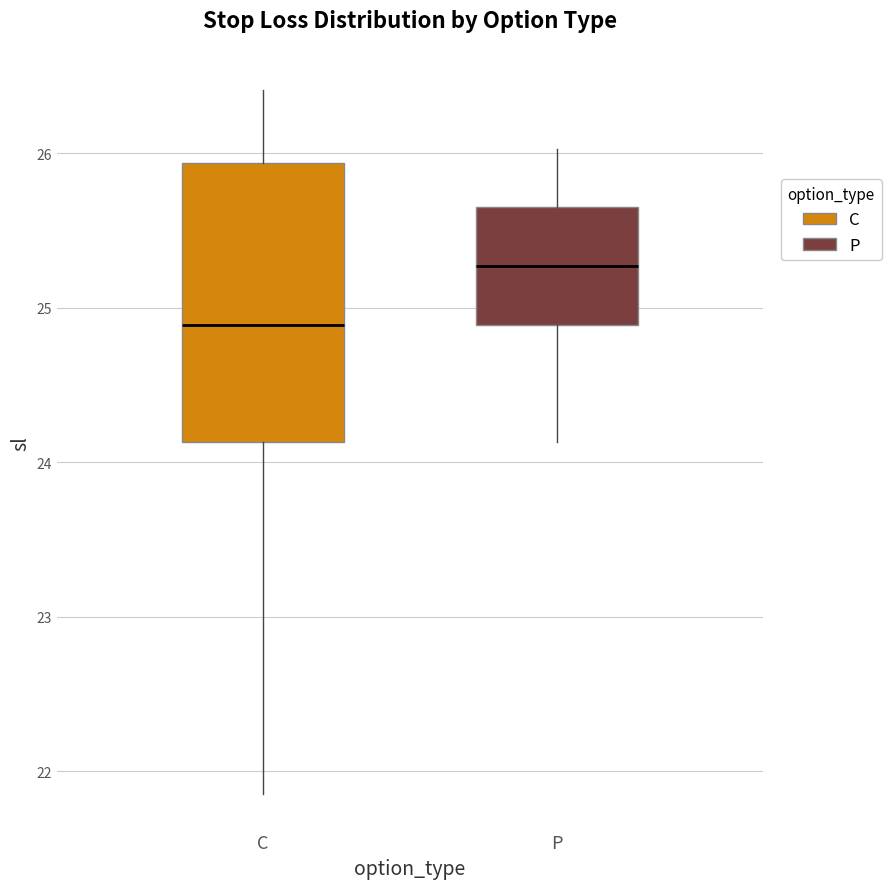

Which box has the highest median line?

P